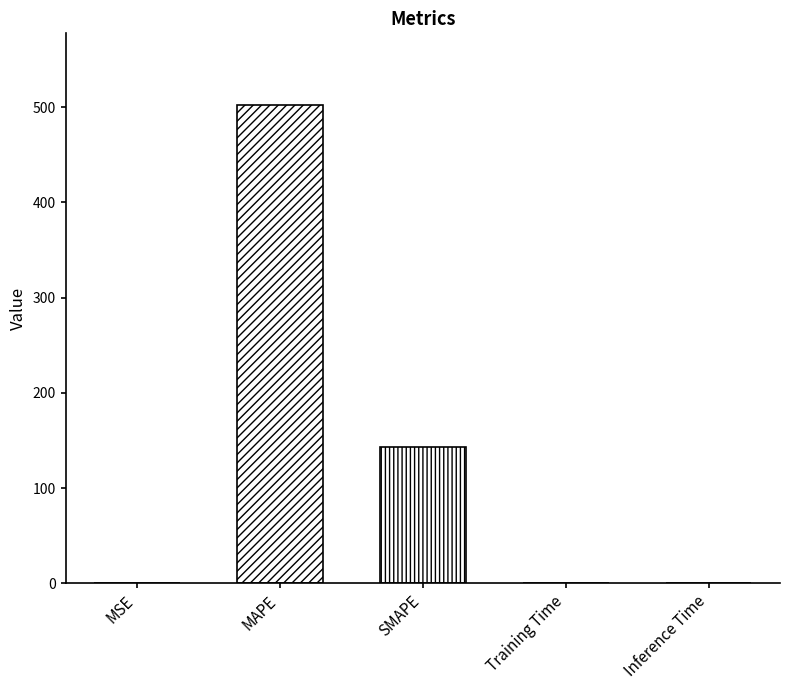

What is the sum of all values?

645.2